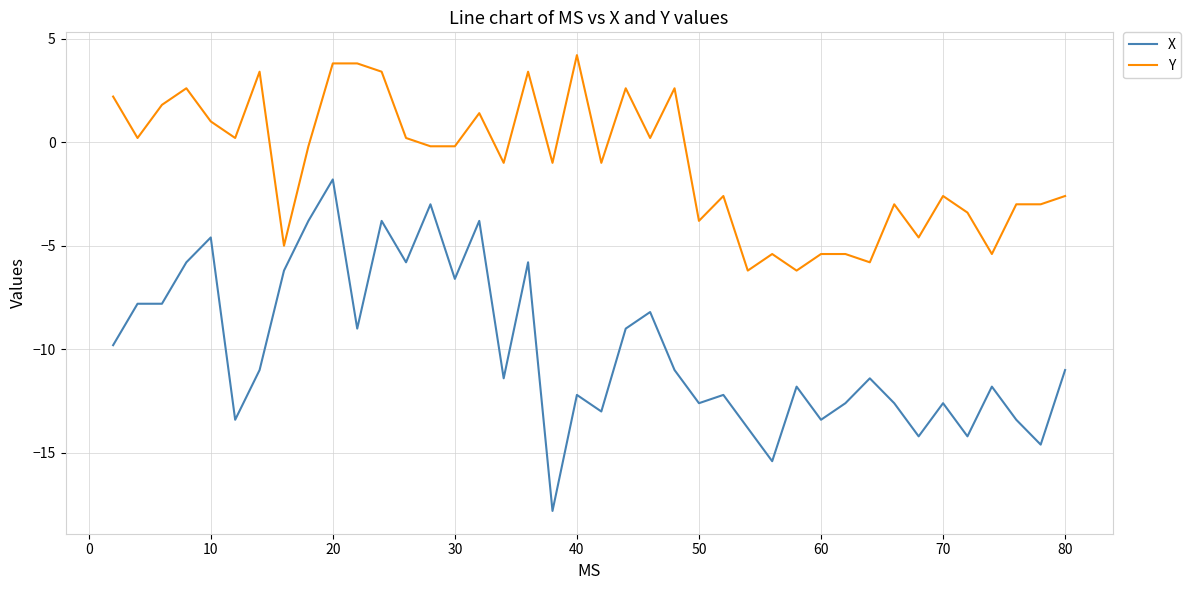

List the series in order of their overall mean, lowest first.

X, Y